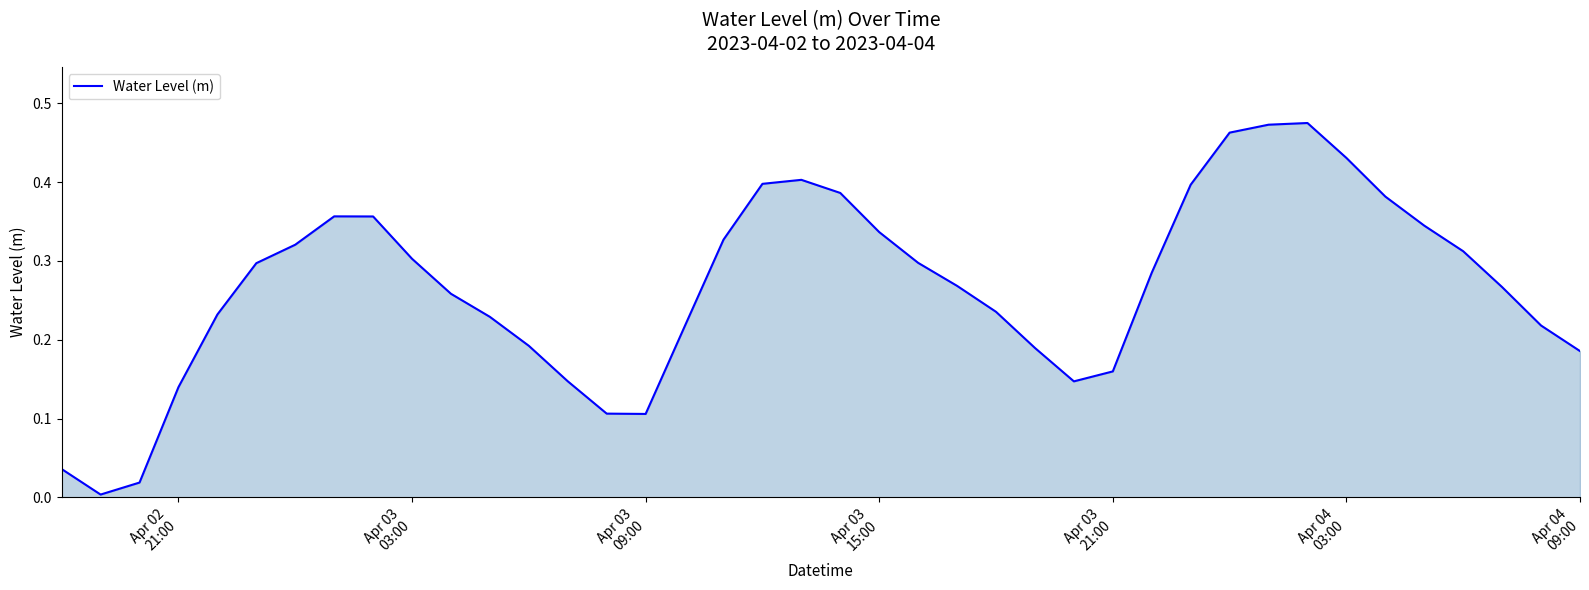

What is the sum of all values?

10.7